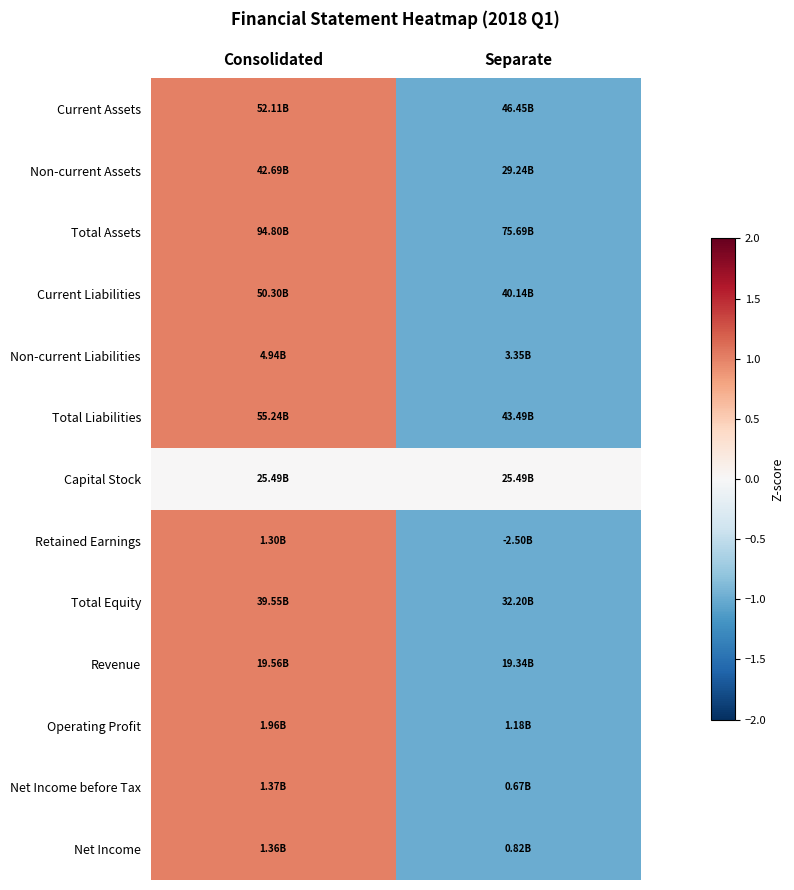

At how many categories does at least one series exceed 0?

1